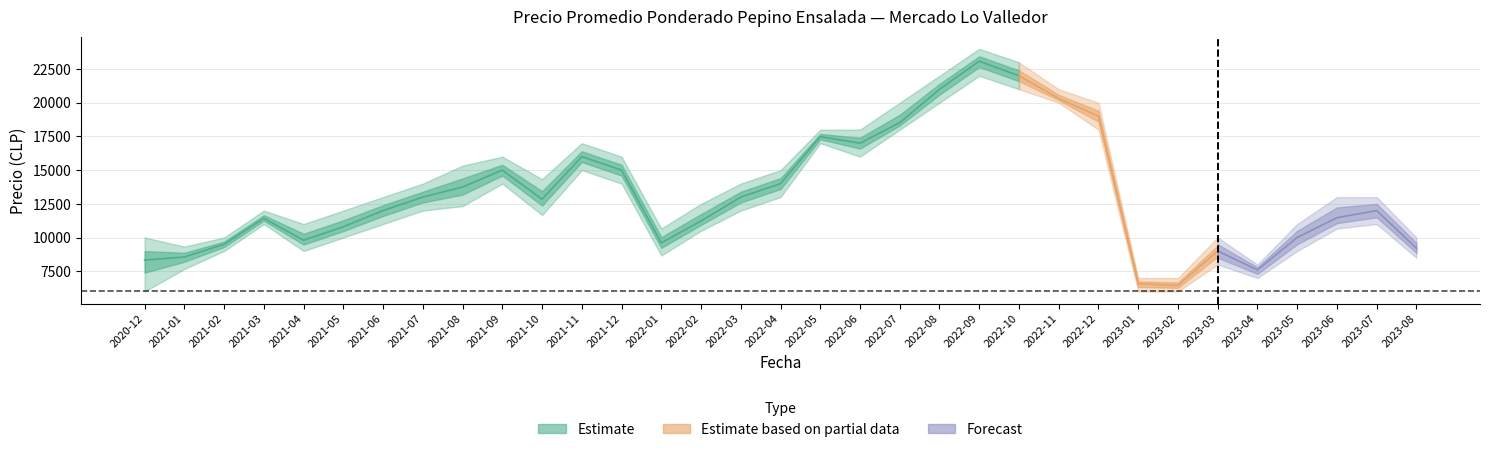

Read the precio_min value at 2021-09, to the nearest 50.

14000